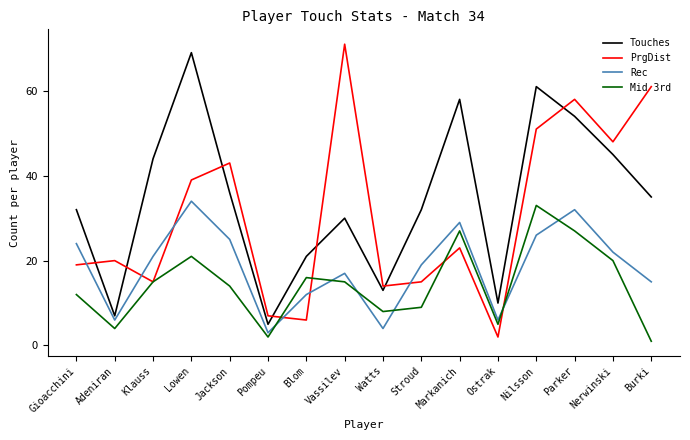

List the series in order of their peak value, lowest first.

Mid 3rd, Rec, Touches, PrgDist